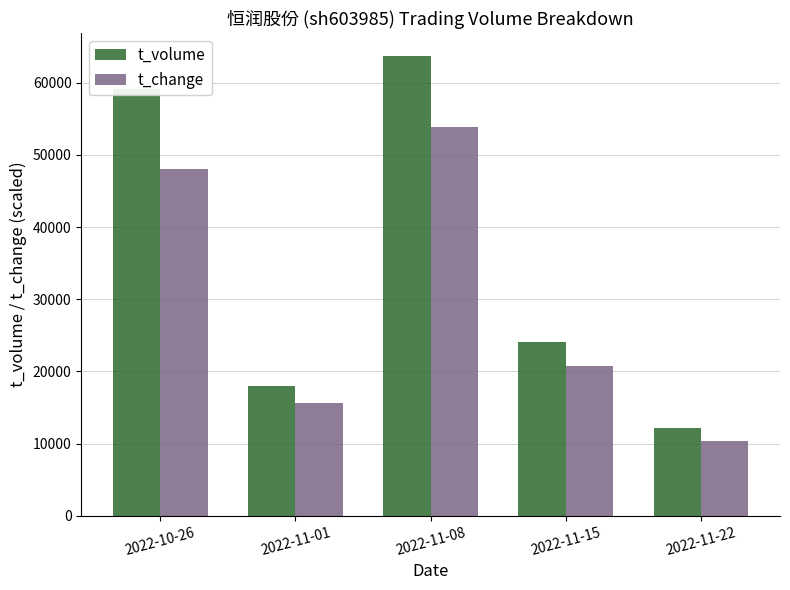

Reading left to right, what are all the values shown in this chart?

t_volume: 59159	17997	63679	24118	12199
t_change: 48080	15600	53840	20720	10400